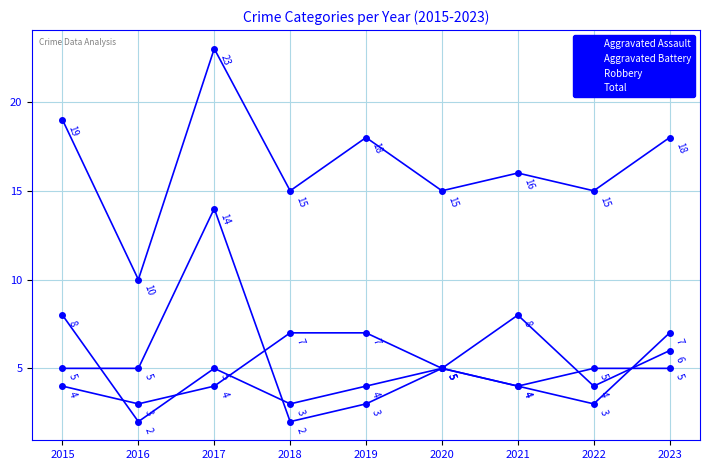

Is this an area chart (filled region under the line)?

No